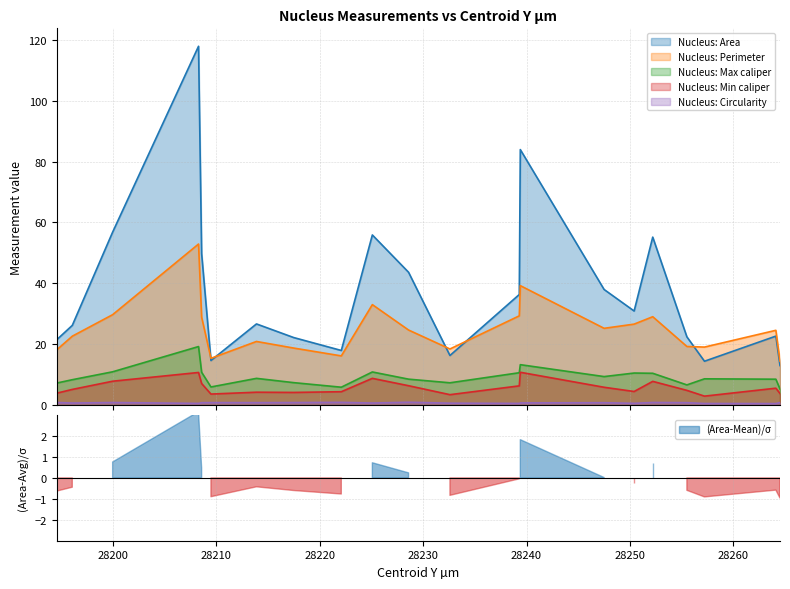

What is the maximum value for Nucleus: Perimeter?

52.9